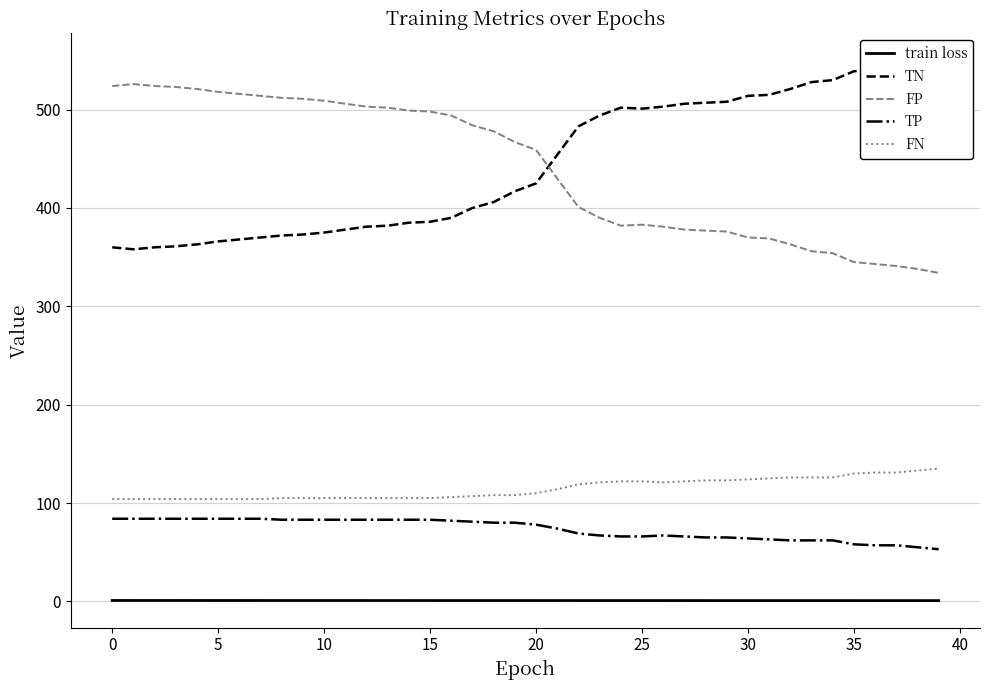

True or false: TN has more than 0 interior local peaks.

True